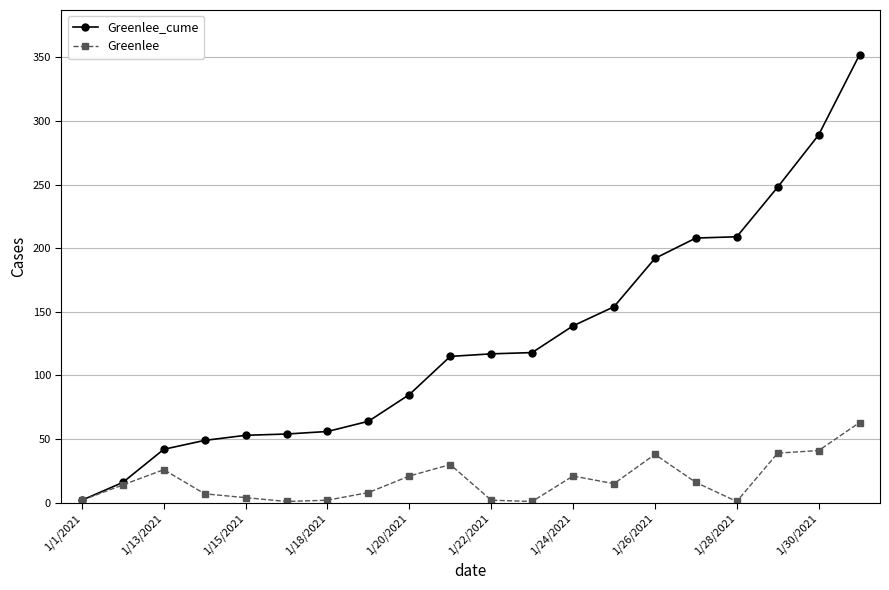

True or false: Greenlee has more than 2 interior local peaks.

True